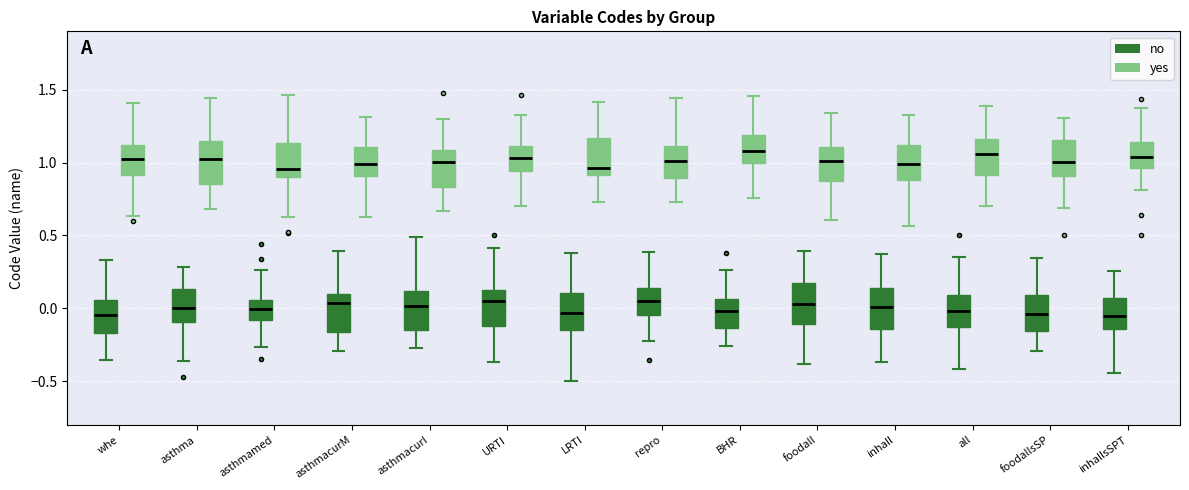

Where does the median line of the box for BHR (no) sit on the y-axis? The values are not printed on the chart, so give them approximately, as read against the axis.

0.00